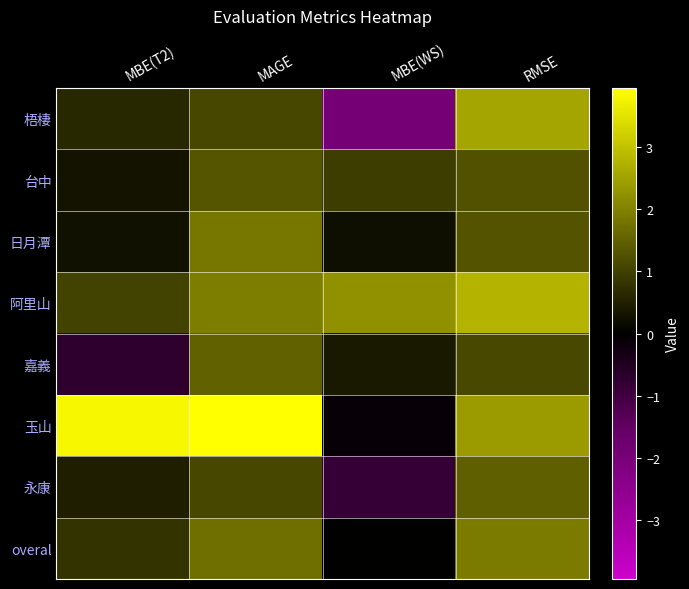

Rank the series at MAGE from highest to lowest value.

玉山, 阿里山, 日月潭, overal, 嘉義, 台中, 永康, 梧棲